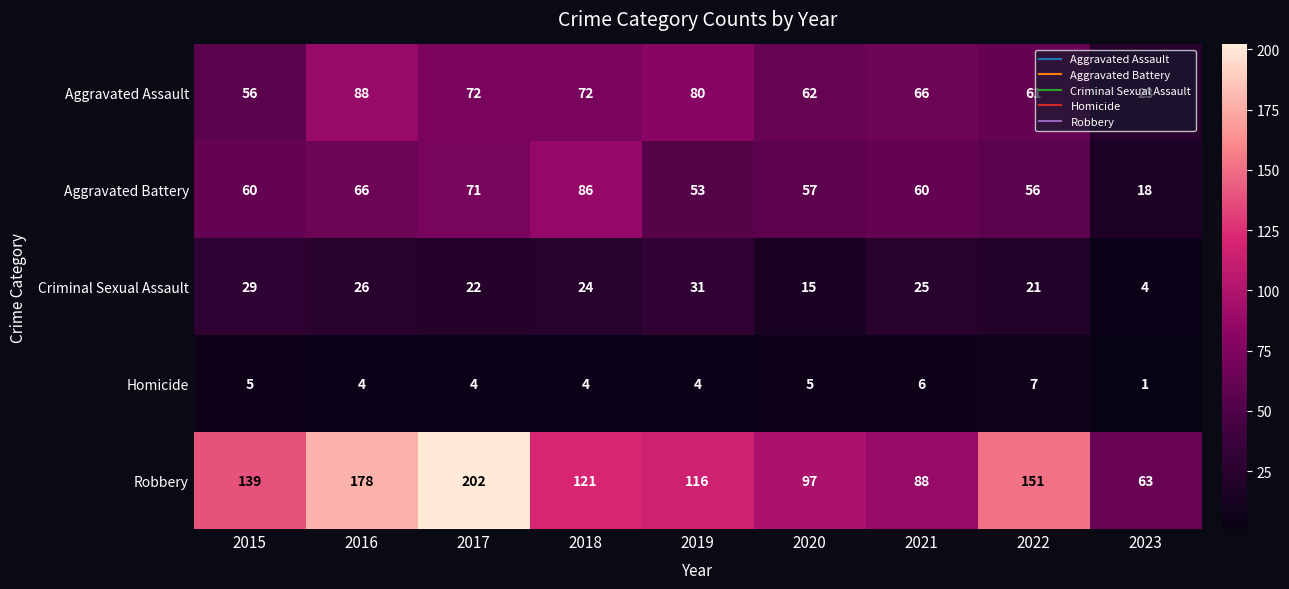

At which label does Aggravated Assault first exceed 66?

2016